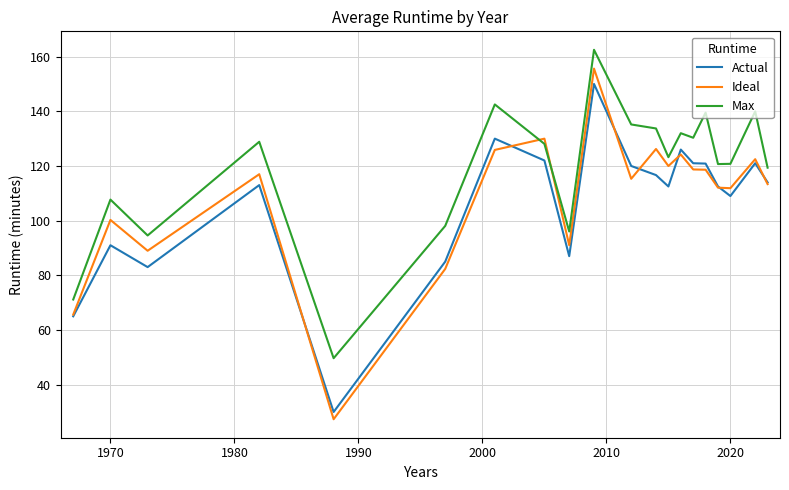

After their last crossing, which series has the higher values: Ideal or Max?

Max